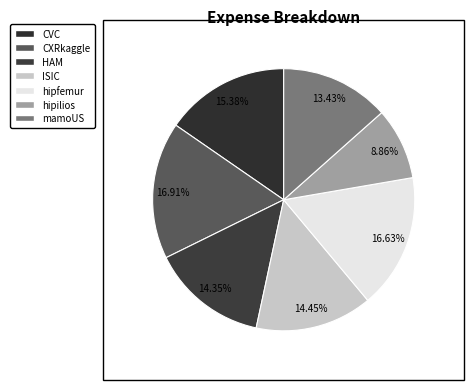

To the nearest percent, what is the combined percentage of hipfemur and ISIC?

31%